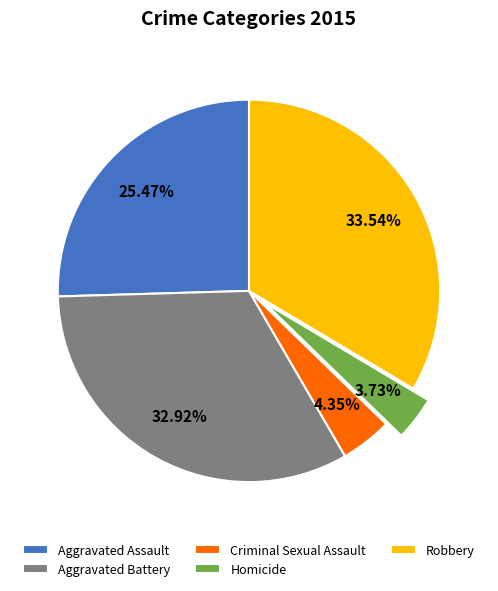

Combined, do Aggravated Battery and Robbery account for over 50%?

Yes